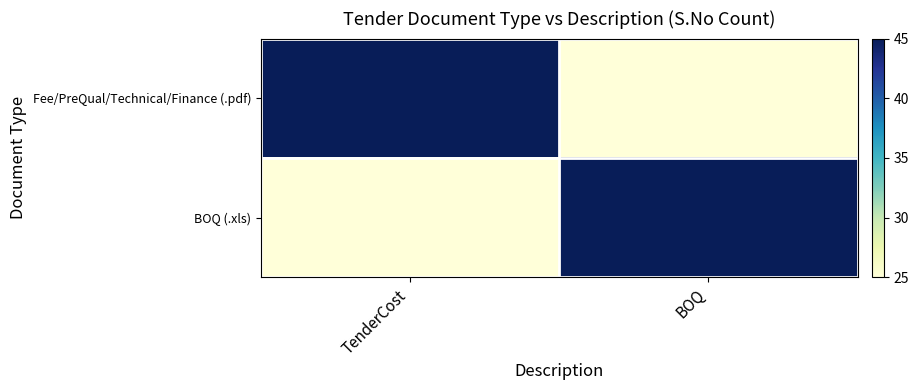

Rank the series at TenderCost from highest to lowest value.

Fee/PreQual/Technical/Finance (.pdf), BOQ (.xls)